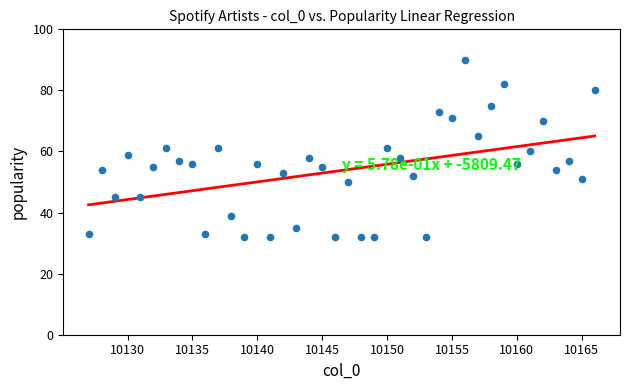

What is the range of X values (max minus min)?

39